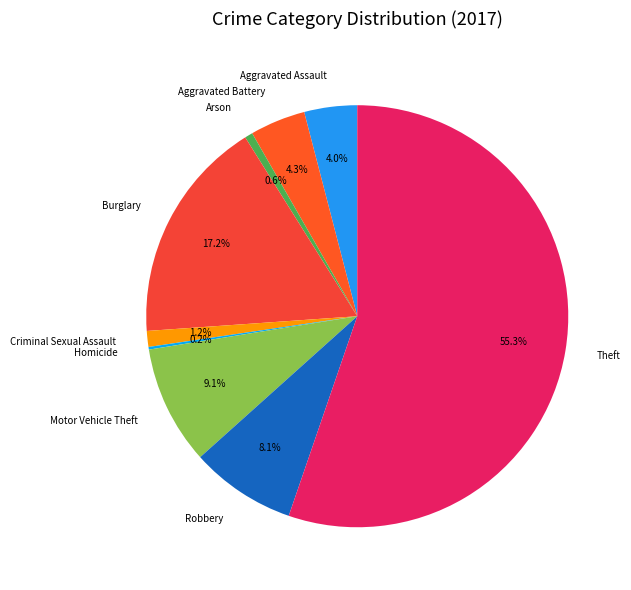

To the nearest percent, what percentage of the pie is Criminal Sexual Assault?

1%